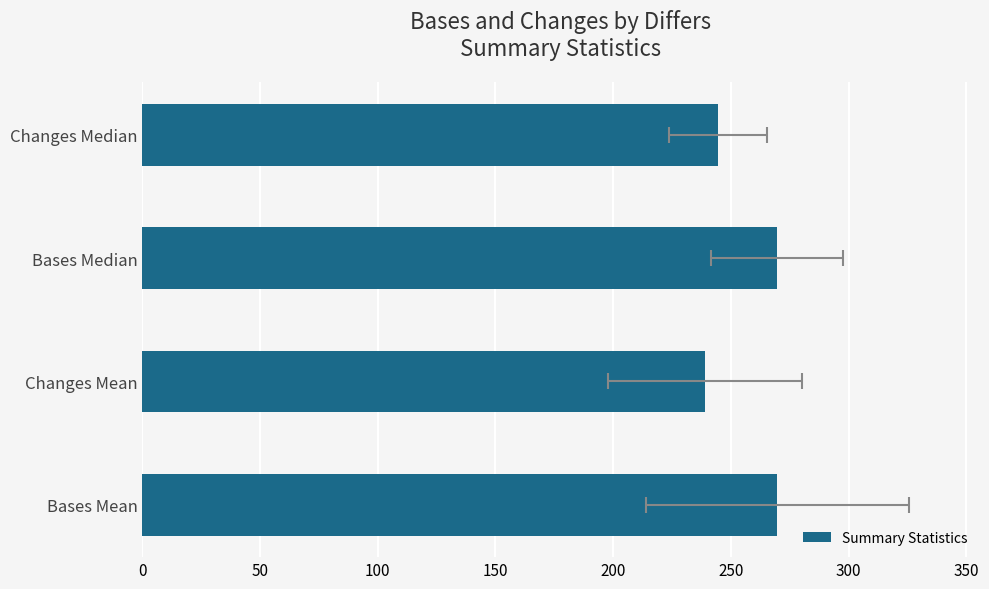

What is the value of the 4th bar from the left?

244.5